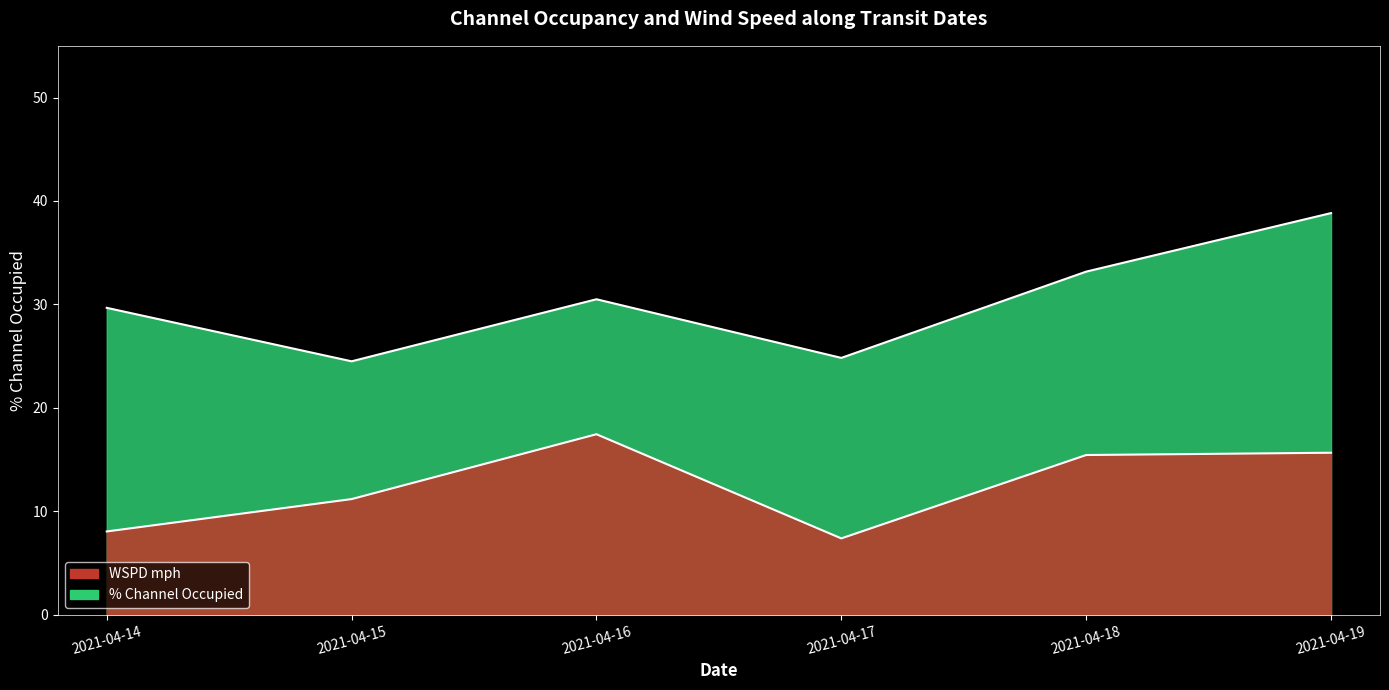

How many series are shown in this chart?

2